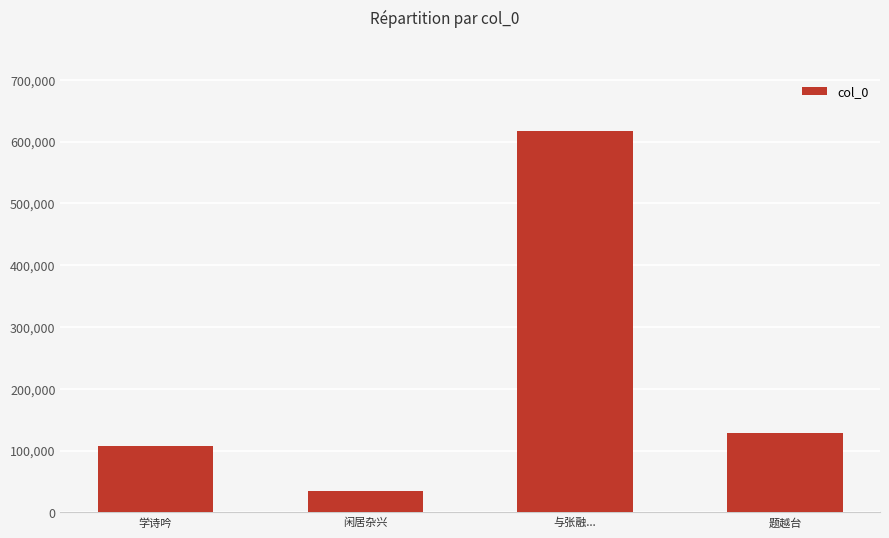

What position from the left is 闲居杂兴?

2